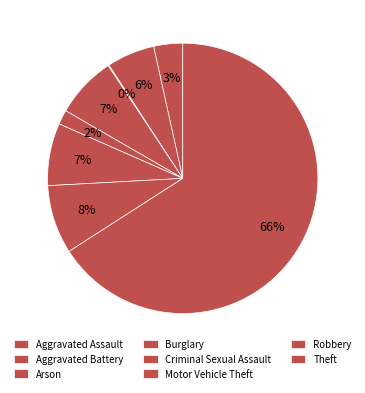

What is the change in value from Motor Vehicle Theft to Robbery?

+7